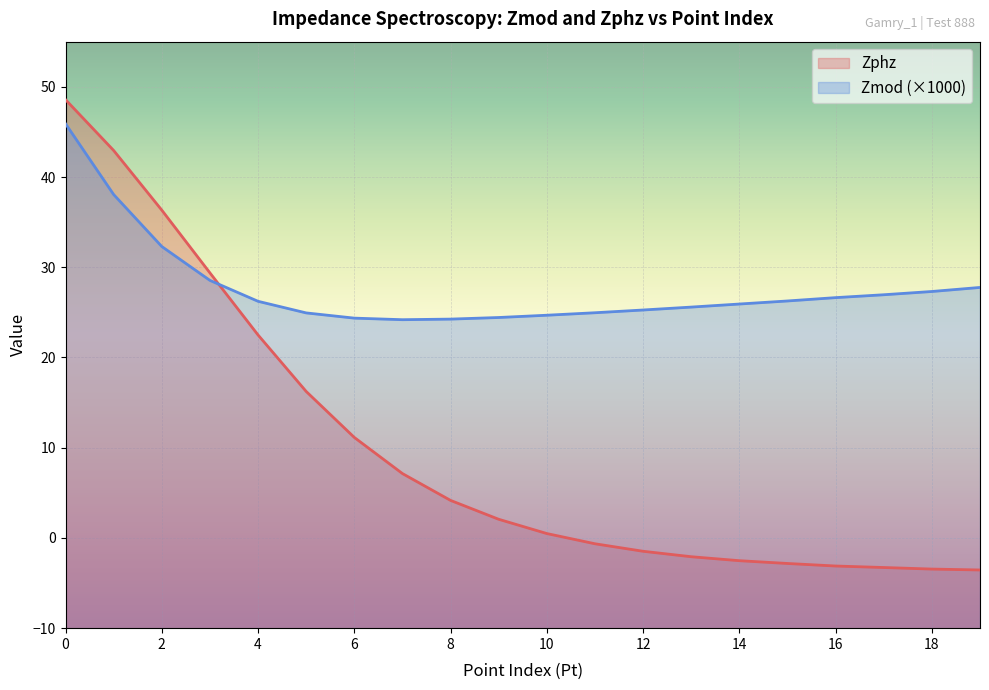

What is the spread (max minus min) of values at 15?

29.1